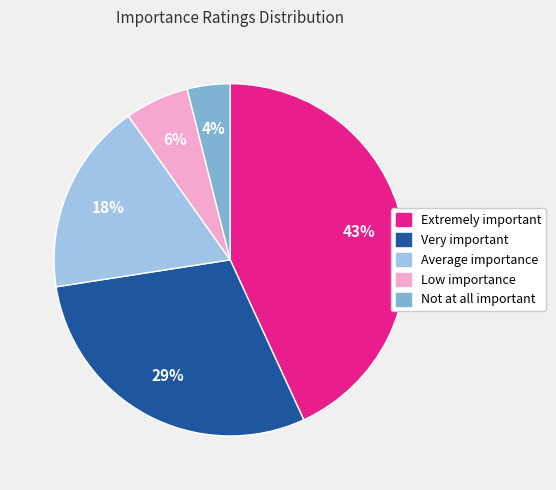

To the nearest percent, what percentage of the pie is Very important?

29%